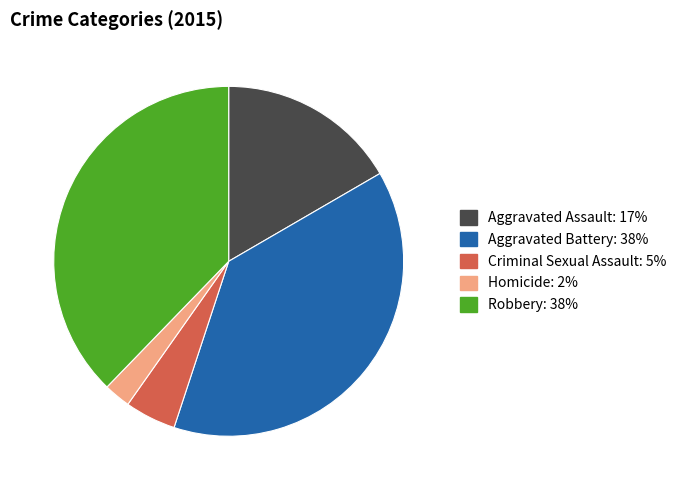

Between Aggravated Battery: 38% and Criminal Sexual Assault: 5%, which is larger?

Aggravated Battery: 38%